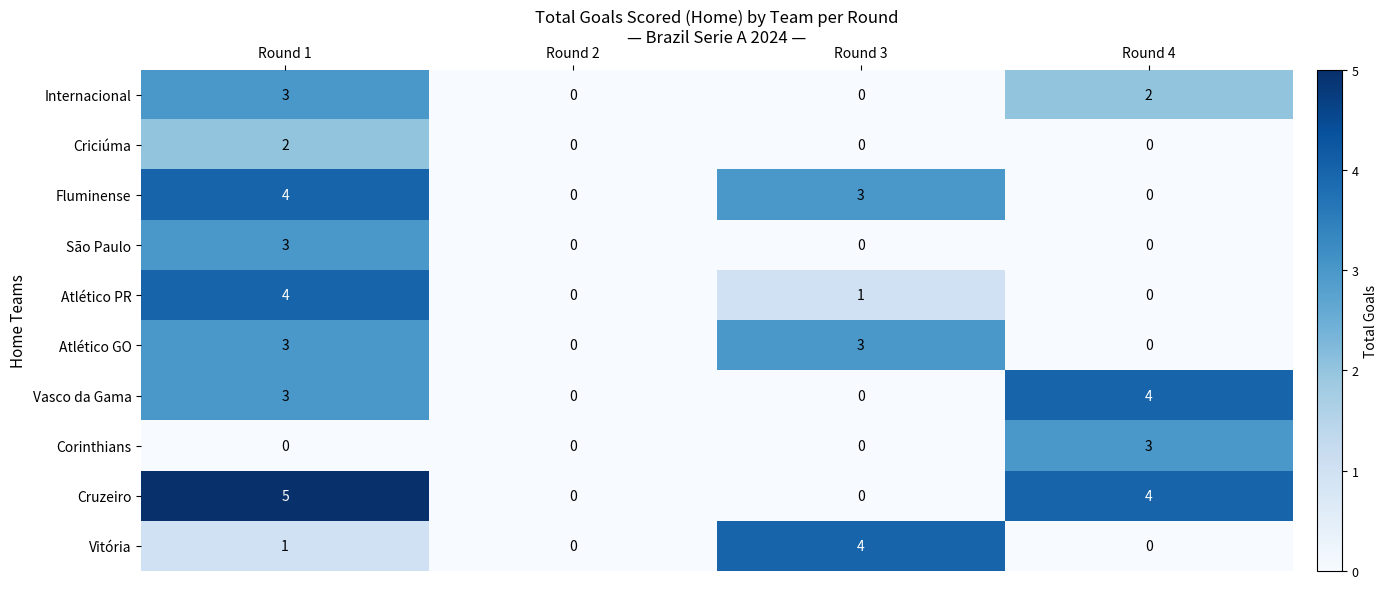

What is the highest value of the Corinthians series?

3